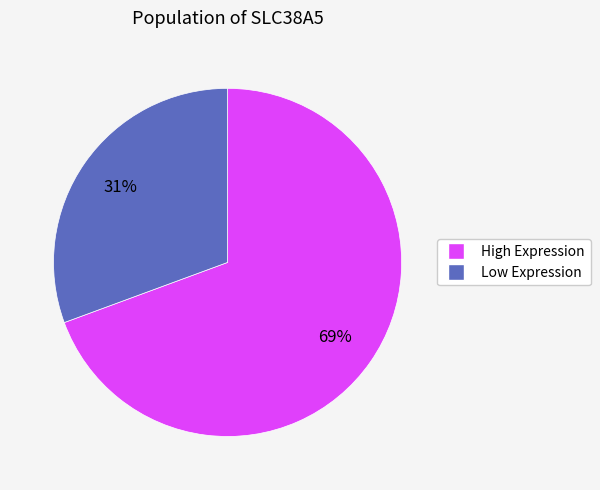

To the nearest percent, what is the average slice percentage?

50%